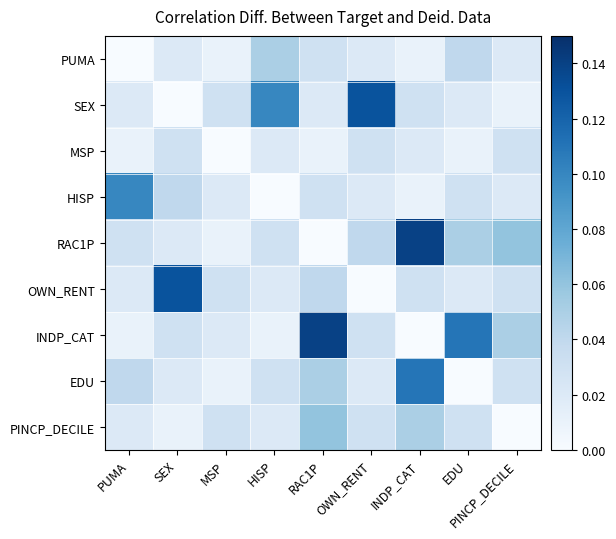

At how many categories does at least one series exceed 0?

9